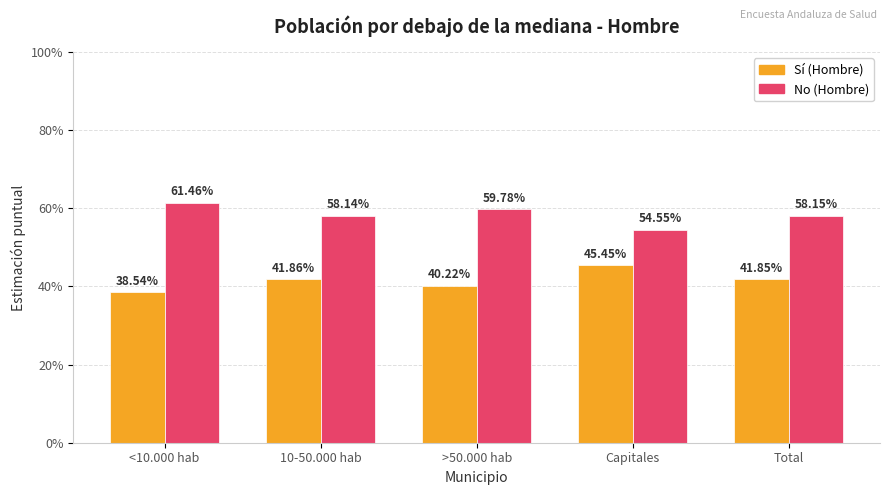

What value does the No (Hombre) series have at >50.000 hab?

0.6